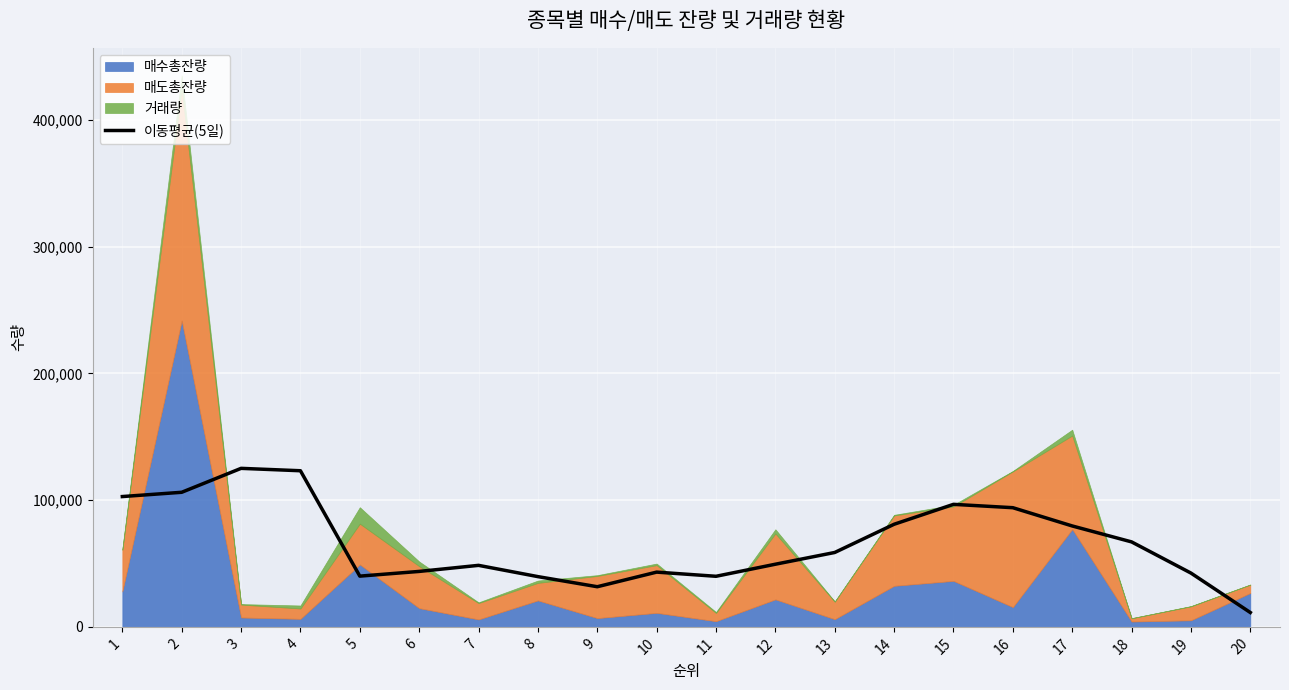

Where is the first local maximum?

3